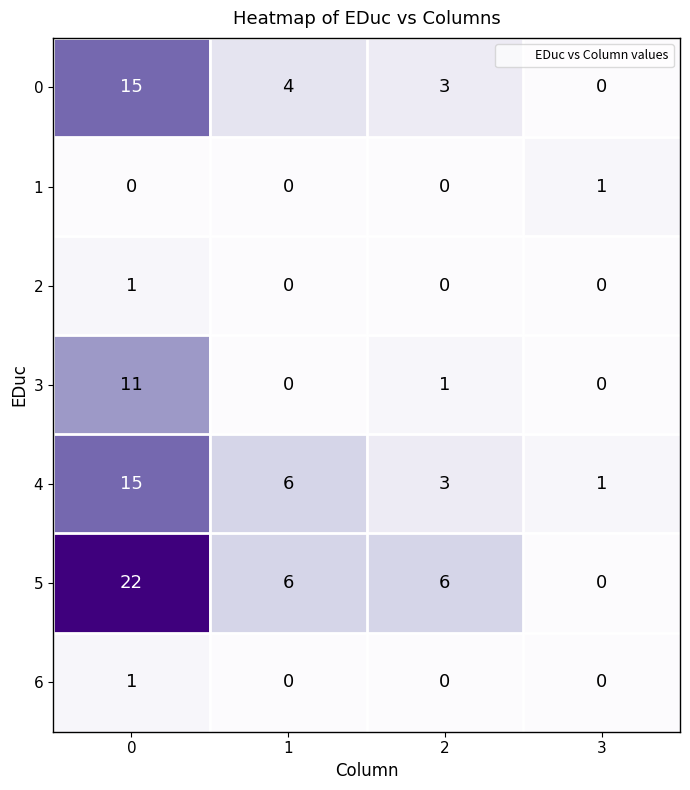

Reading left to right, what are all the values shown in this chart?

0: 15	4	3	0
1: 0	0	0	1
2: 1	0	0	0
3: 11	0	1	0
4: 15	6	3	1
5: 22	6	6	0
6: 1	0	0	0